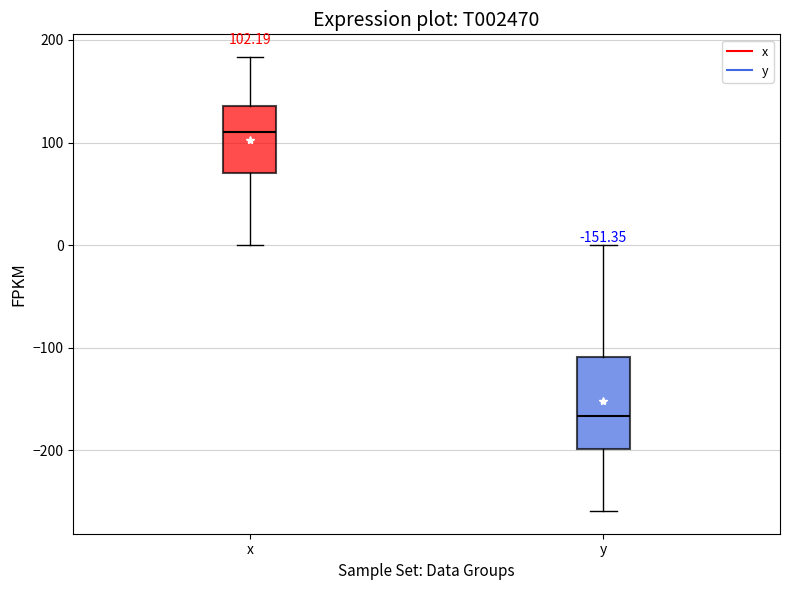

Comparing the boxes themselves (not the whiskers), which one is the tallest?

y